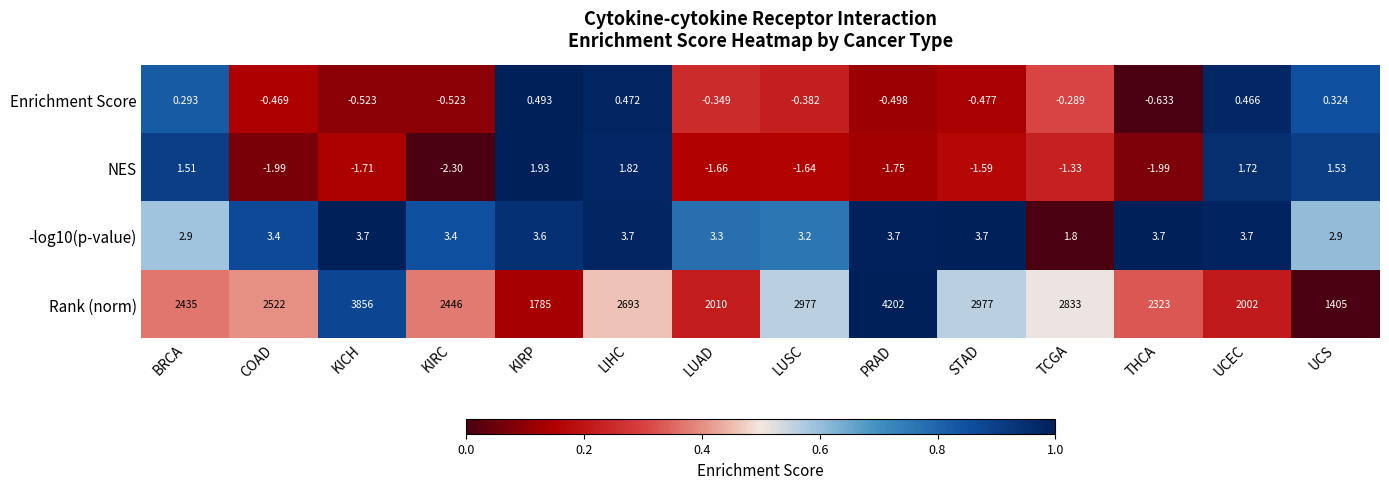

Which series has the largest total across all categories?

Rank (norm)